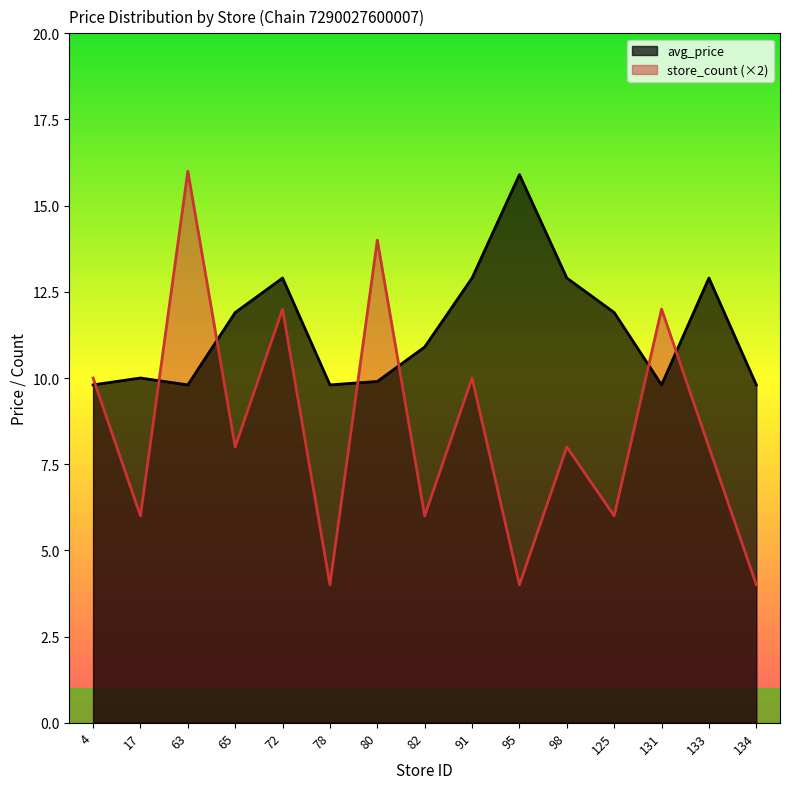

Read the avg_price value at 134.

9.8